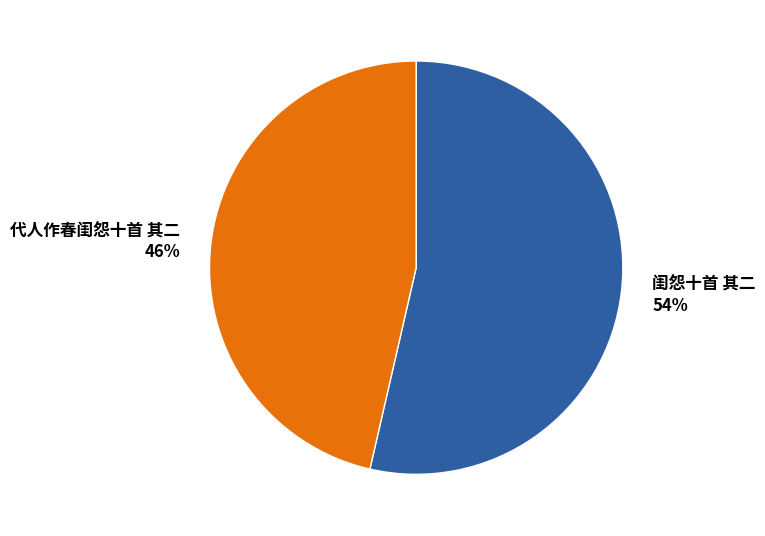

What is the ratio of the value at 闺怨十首 其二 to the value at 代人作春闺怨十首 其二?

1.2